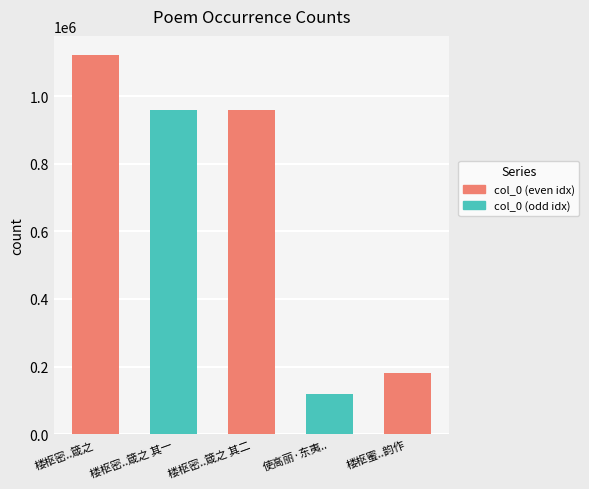

What is the change in value from 楼枢密过华山浩然有念古慕希夷之心谨用韵作二诗以箴之 to 使高丽·东夷从古慕中华?

-1002832